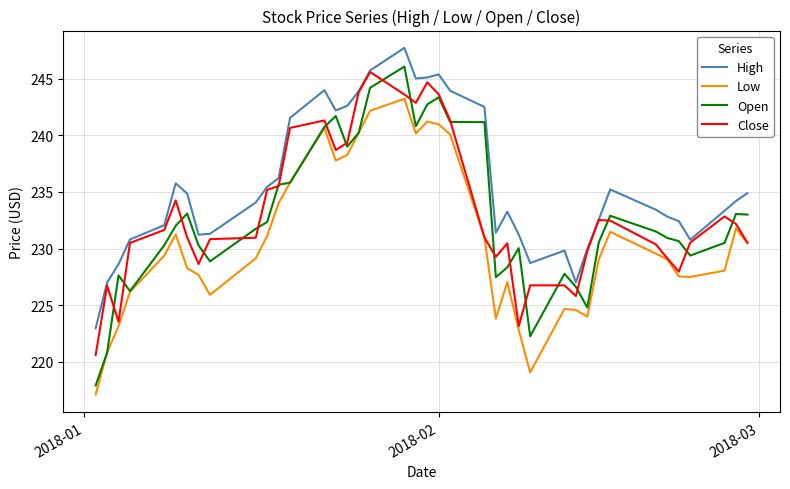

Which series has the largest total across all categories?

High